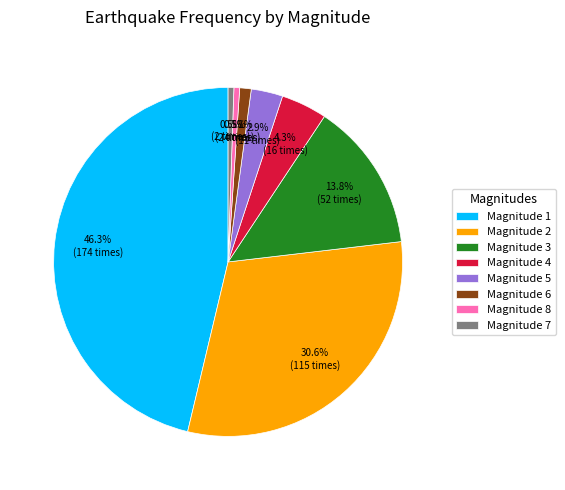

Does any single category account for the majority?

No